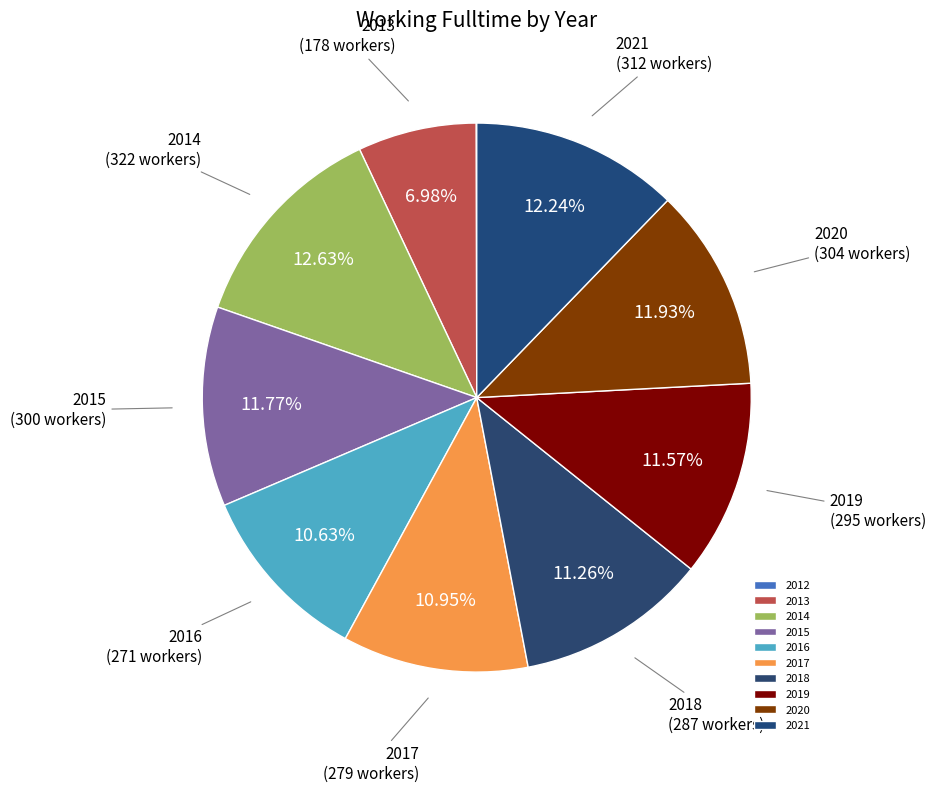

Does any single category account for the majority?

No